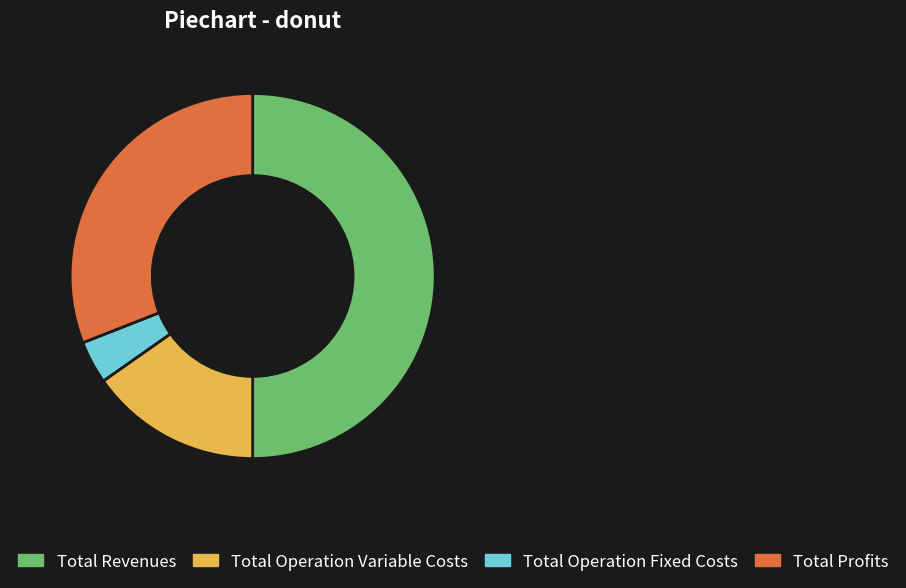

Between Total Operation Fixed Costs and Total Operation Variable Costs, which is larger?

Total Operation Variable Costs